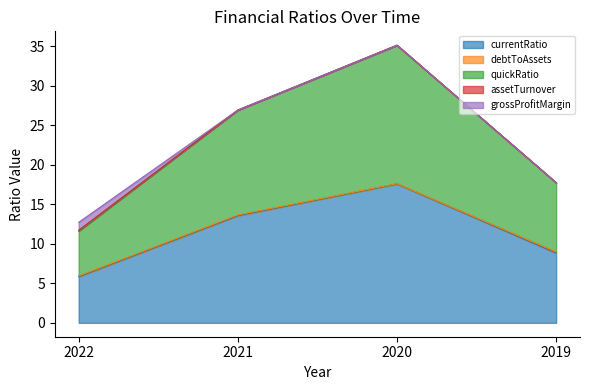

Rank the categories by quickRatio value from highest to lowest.

2020, 2021, 2019, 2022